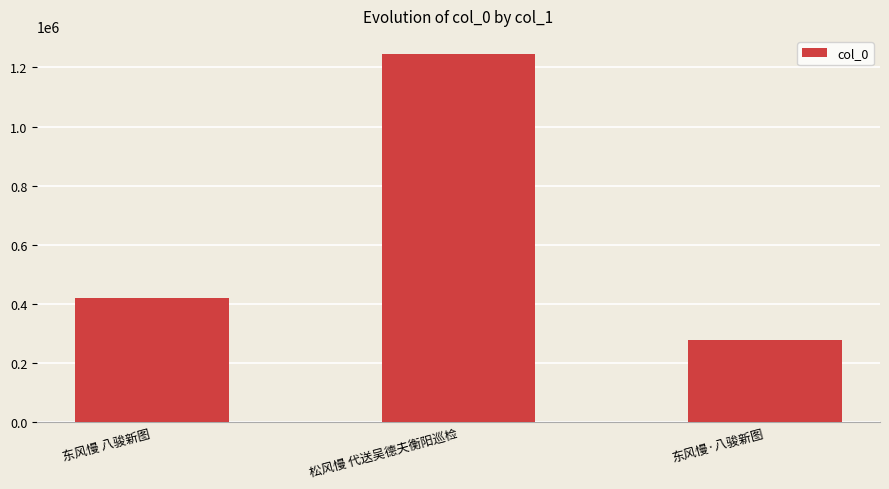

At which label is the value closest to 761481?

东风慢 八骏新图